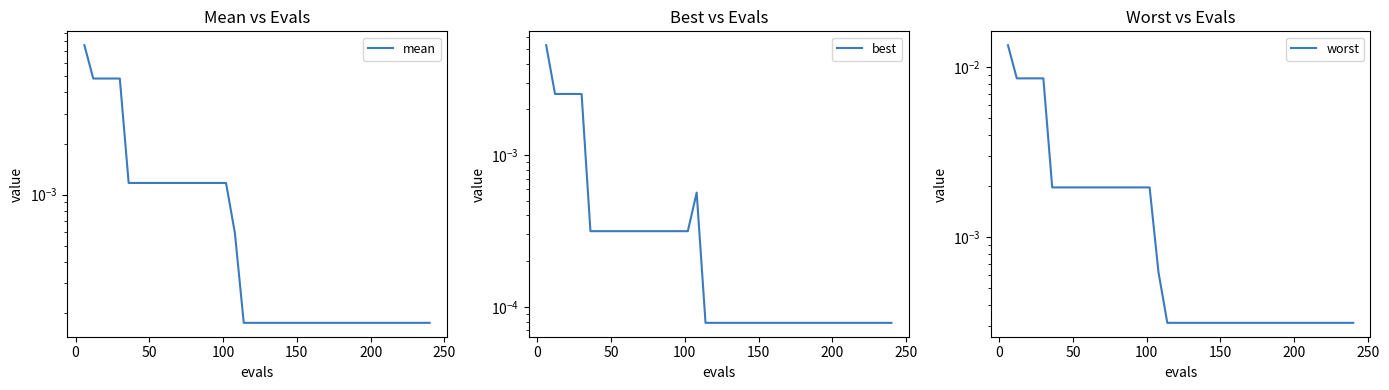

Which series has the largest total across all categories?

worst